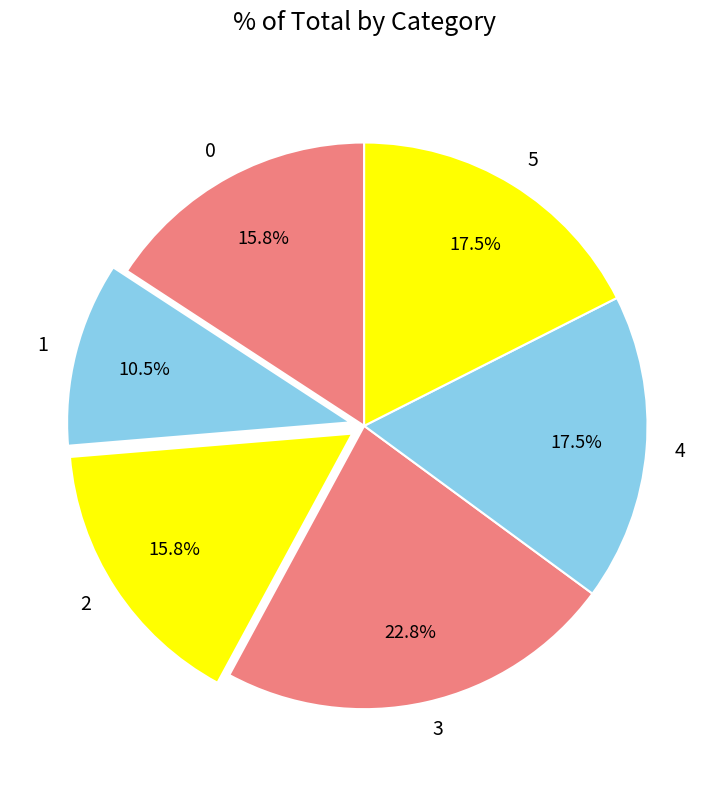

Is the sum of 0 and 2 greater than half?

No